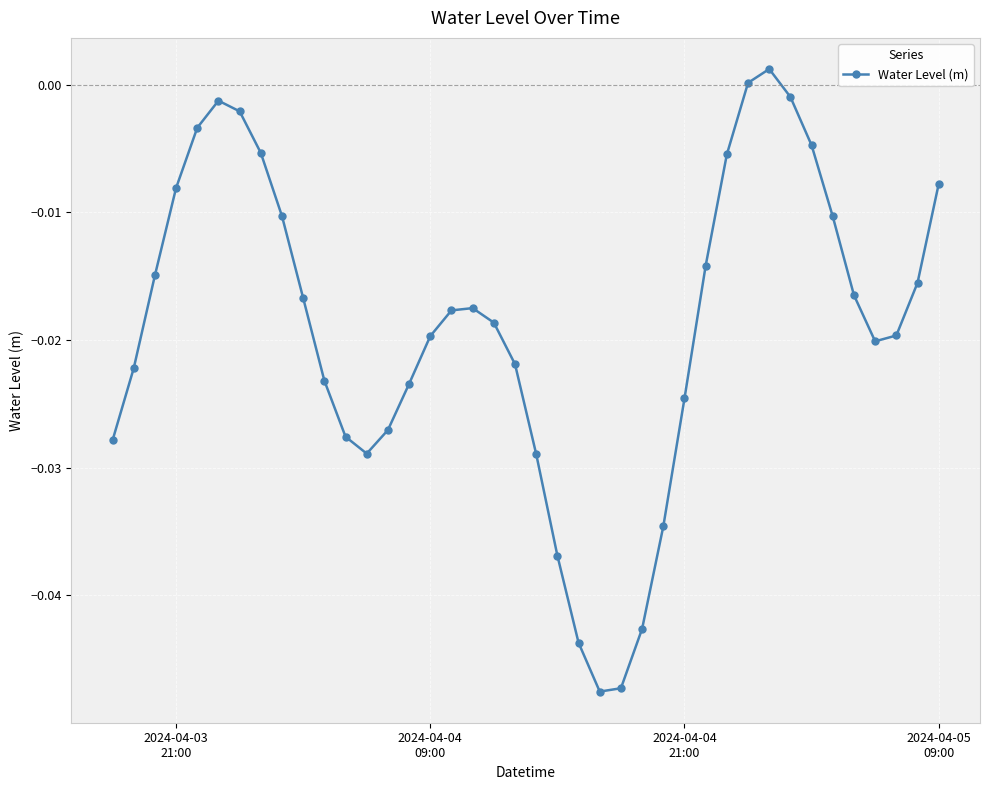

Is this an area chart (filled region under the line)?

No